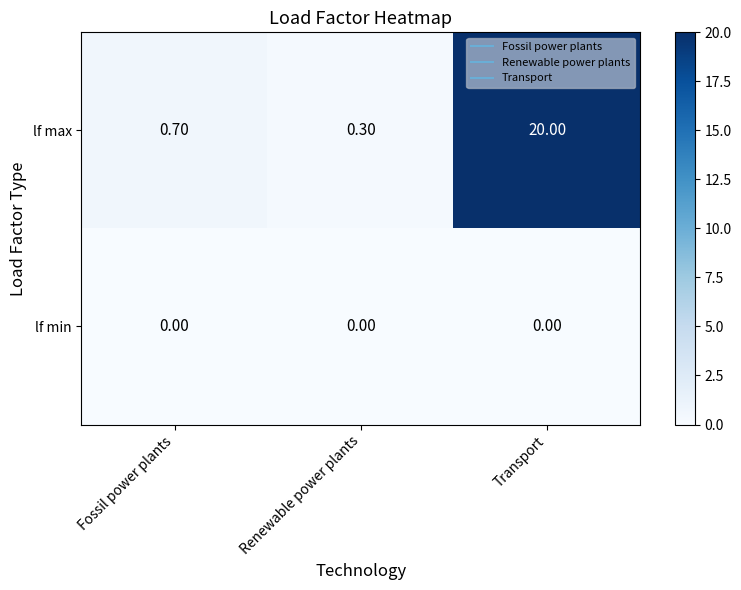

Which series changed the most between Fossil power plants and Renewable power plants?

lf max